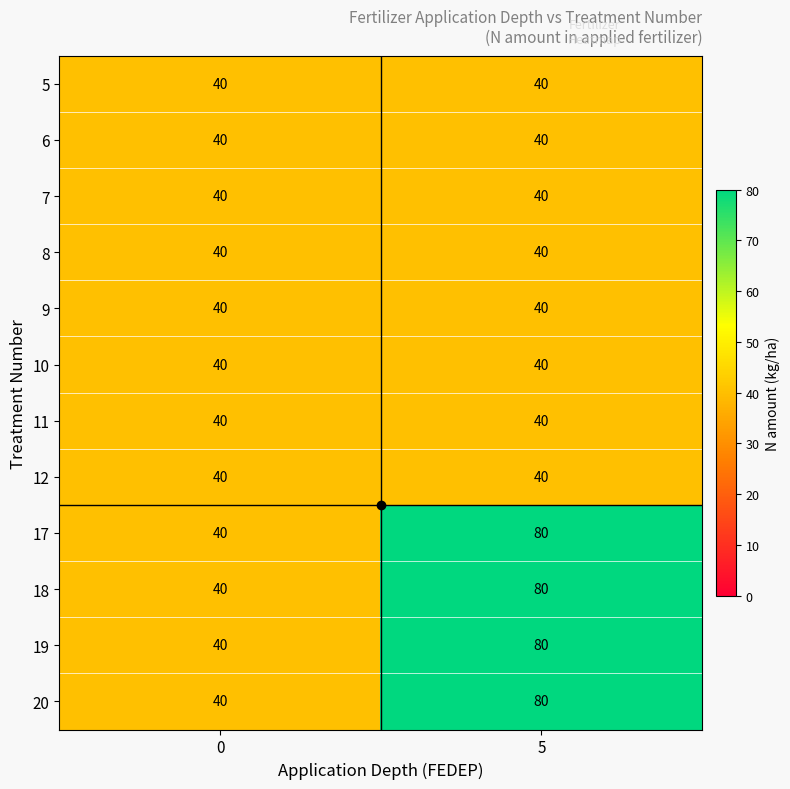

What is the total value across all series at 0?

480